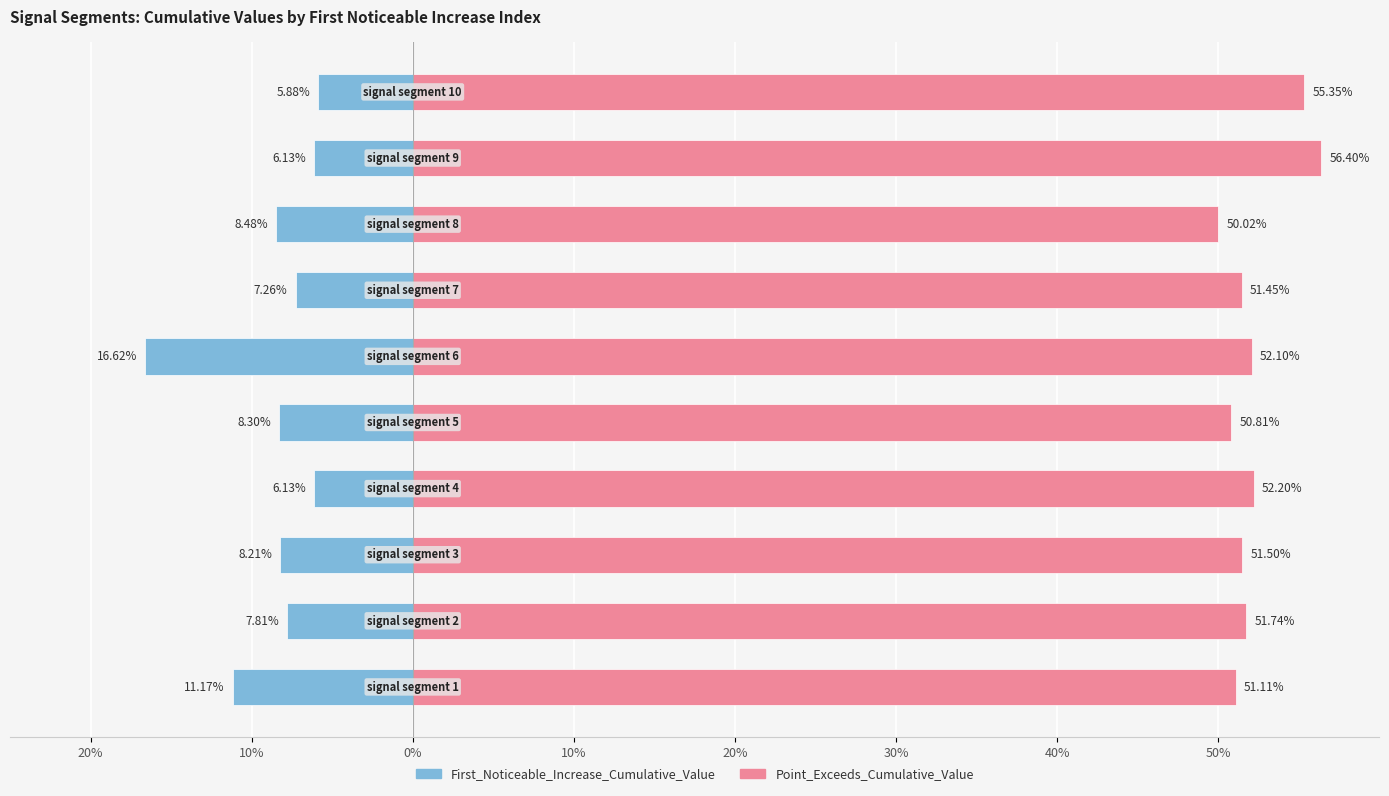

What are all the series names shown in the legend?

First_Noticeable_Increase_Cumulative_Value, Point_Exceeds_Cumulative_Value